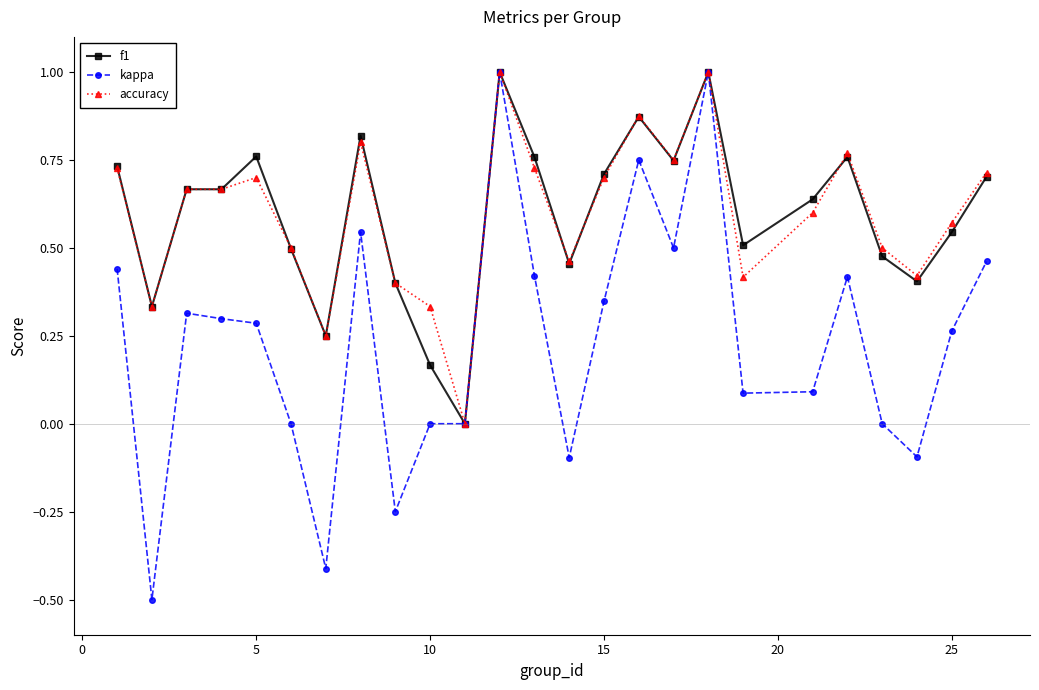

Which series has the widest spread of values?

kappa